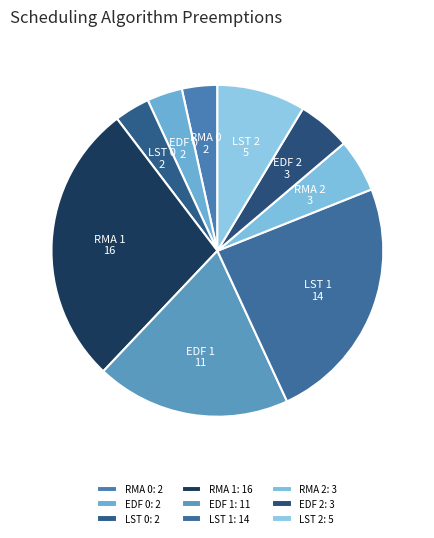

The RMA 2 slice represents 5% of the pie. True or false?

True